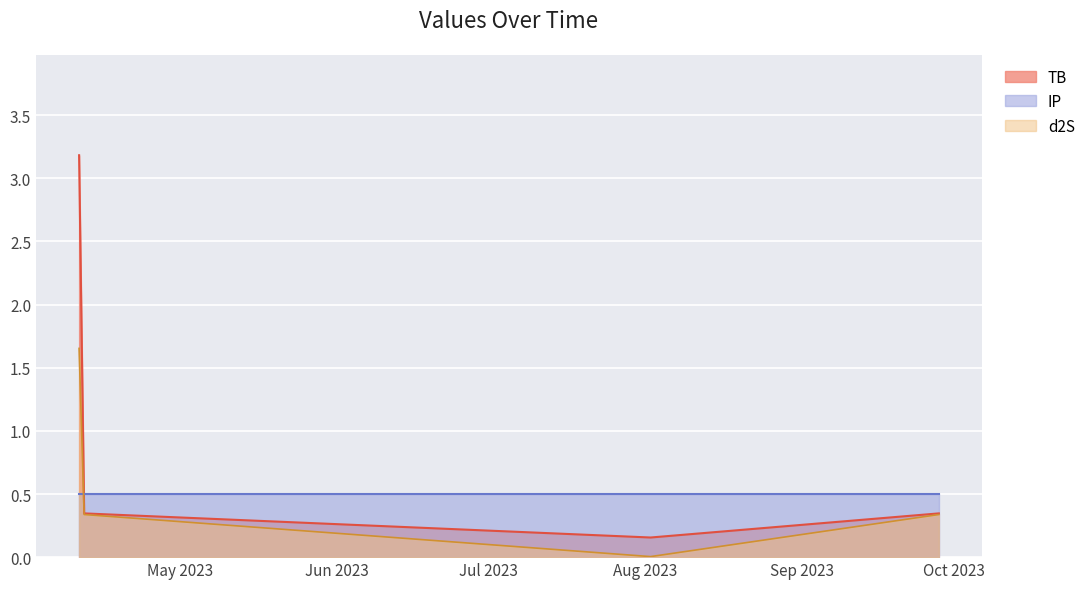

At which label is sum closest to 3?

2023-04-12